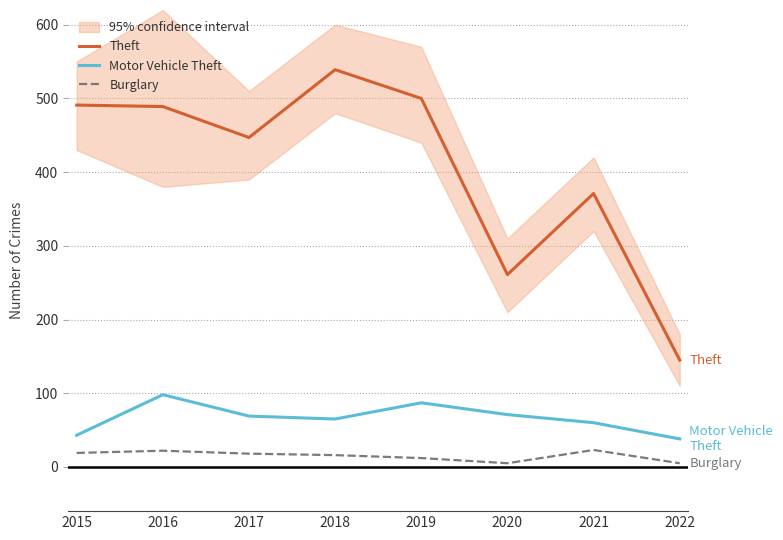

What is the average value of the Theft series?

405